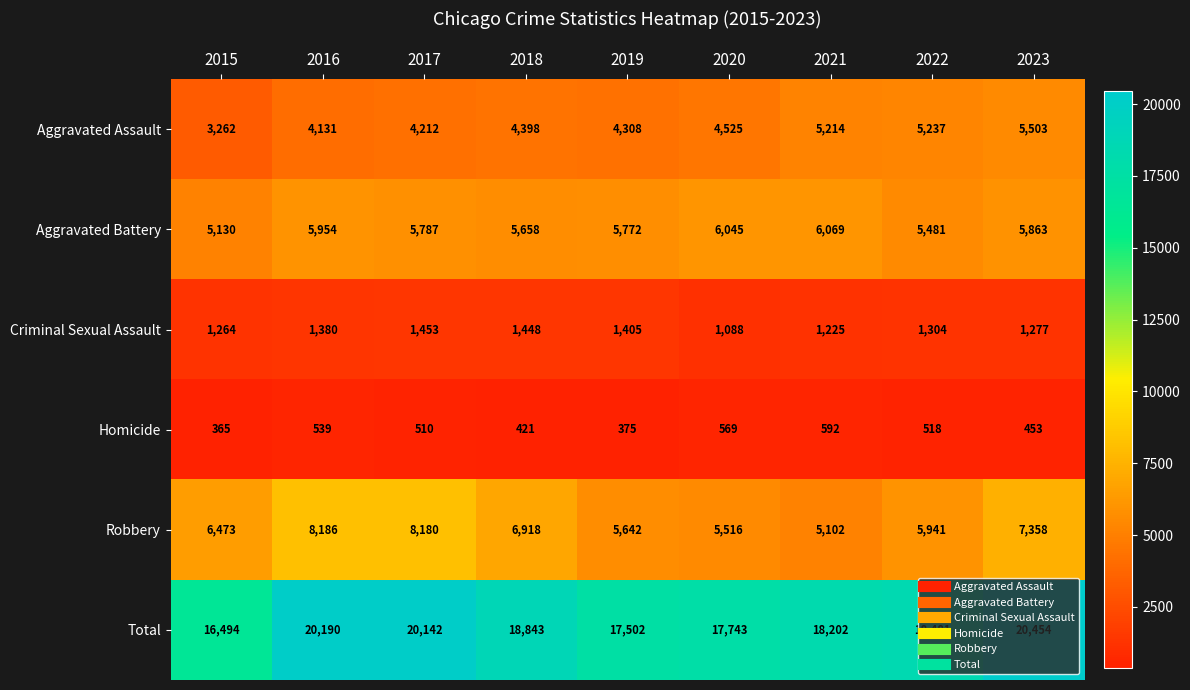

Count the number of data series in this chart.

6